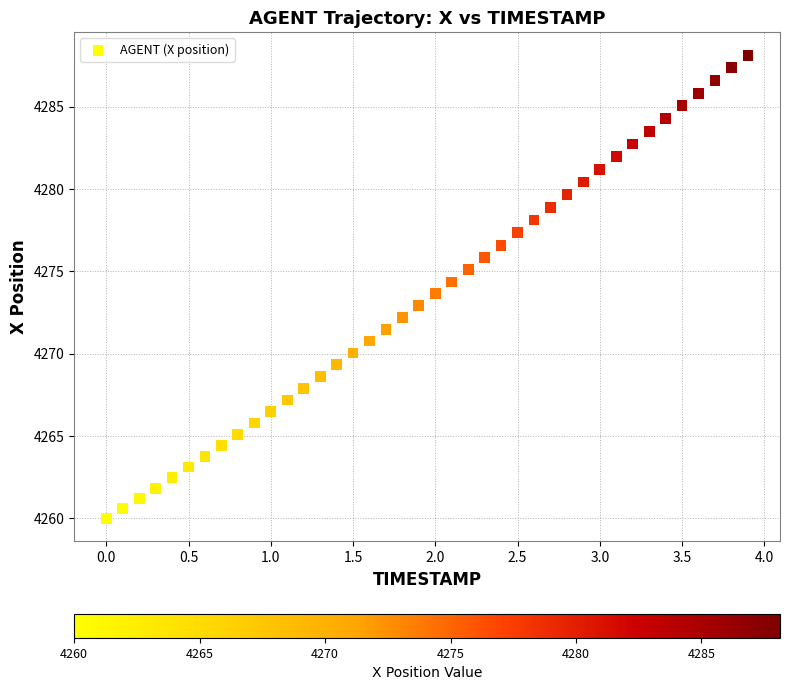

What is the range of X values (max minus min)?

3.9